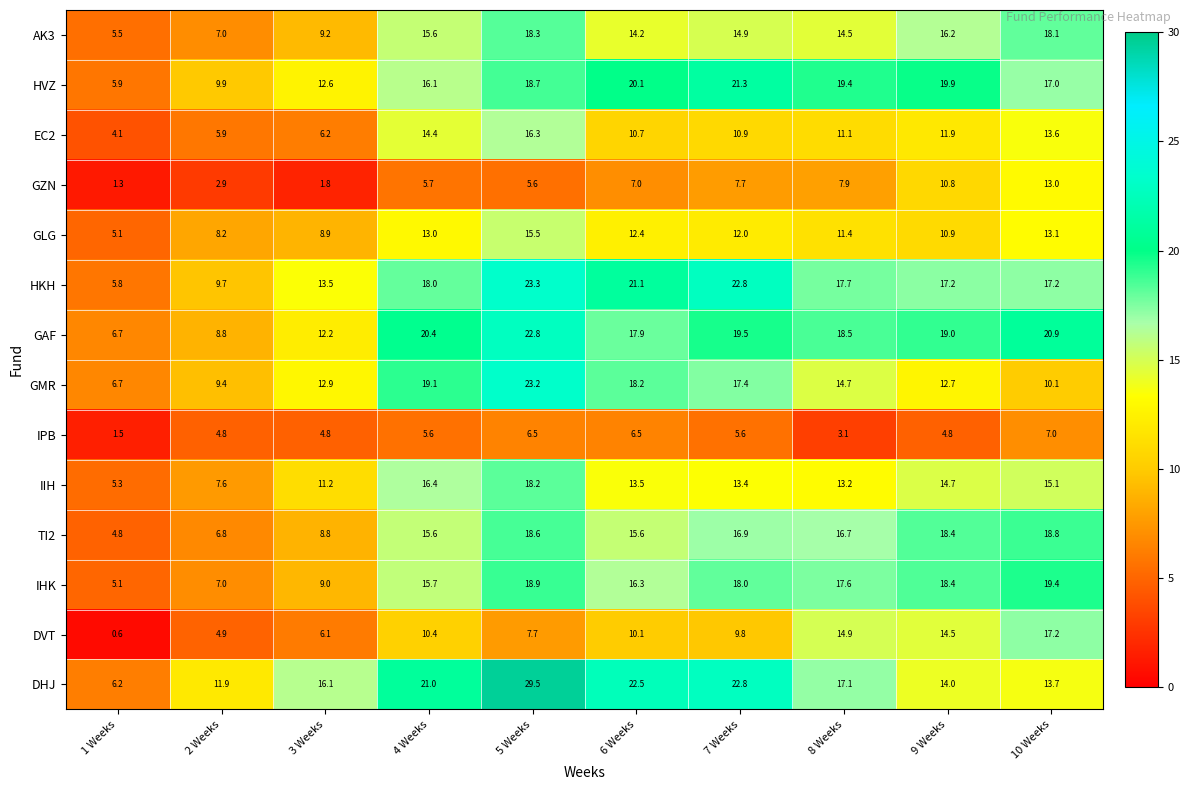

How many series are shown in this chart?

14